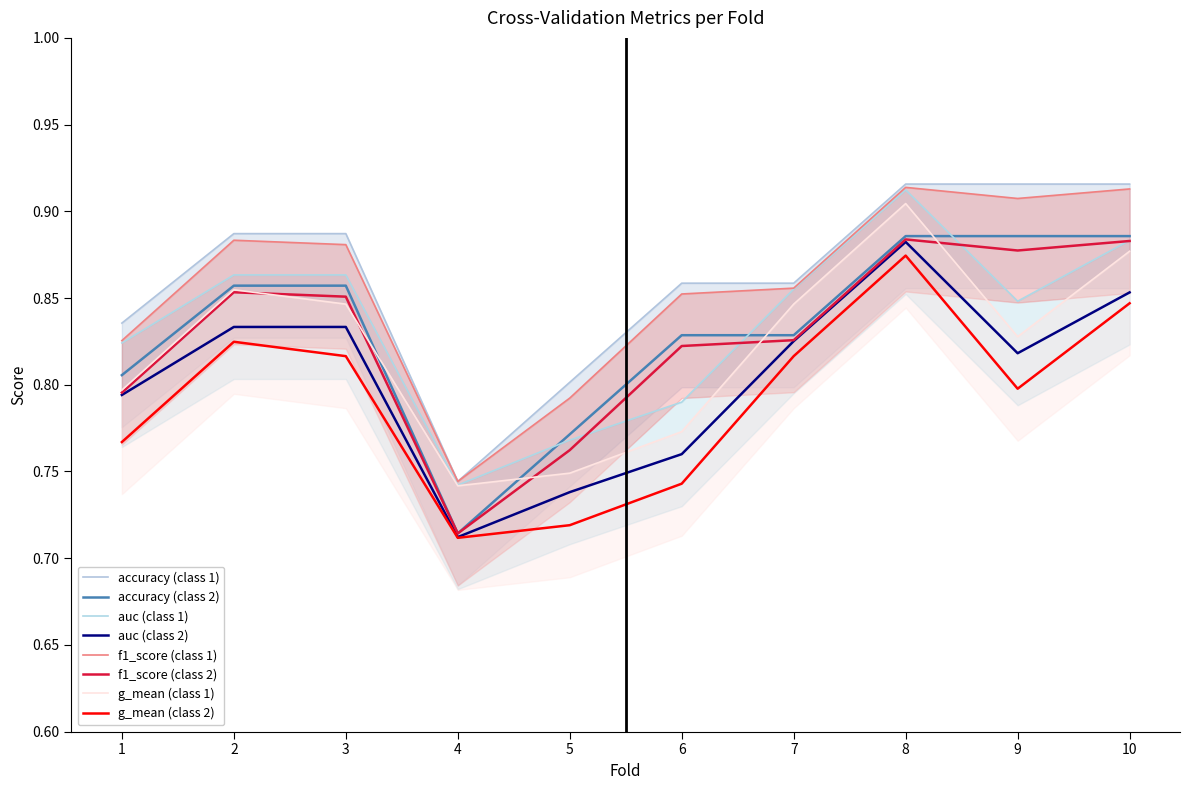

Which series has the largest range (max minus min)?

accuracy